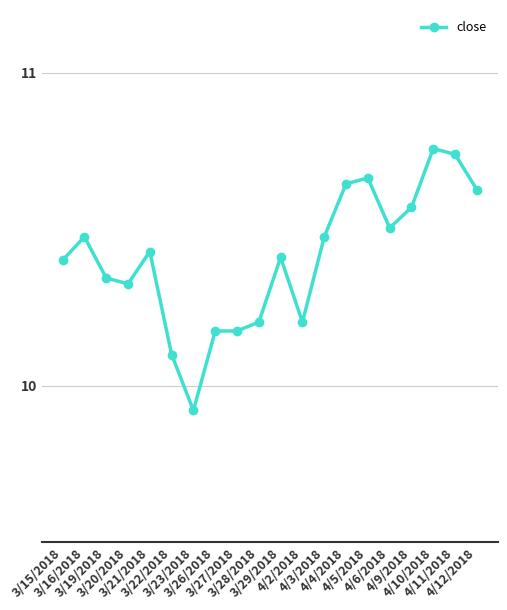

What is the sum of all values?

208.1